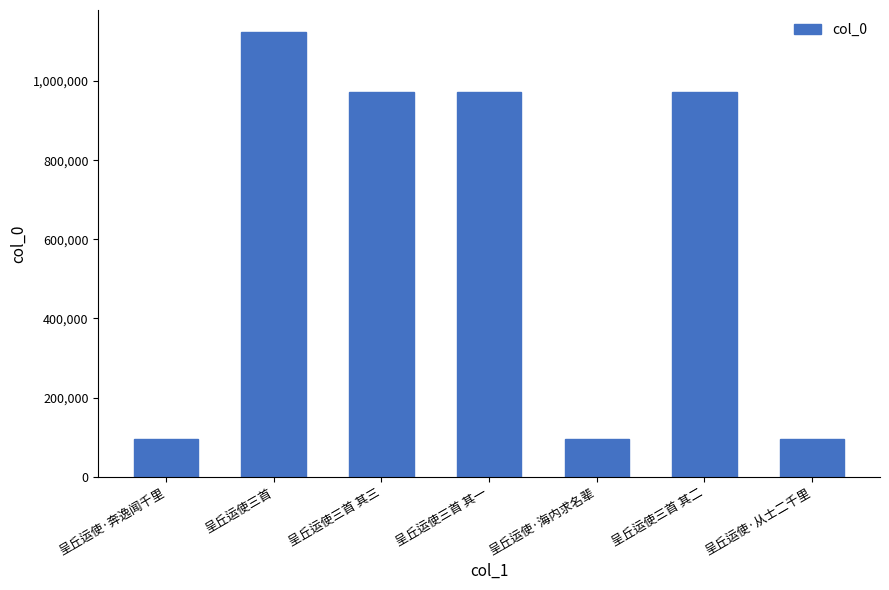

What is the smallest value displayed?

95689